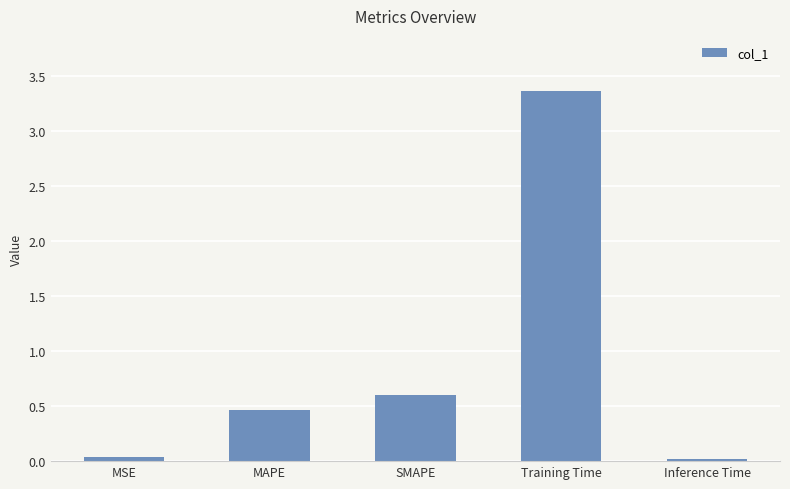

What is the maximum value shown in the chart?

3.4